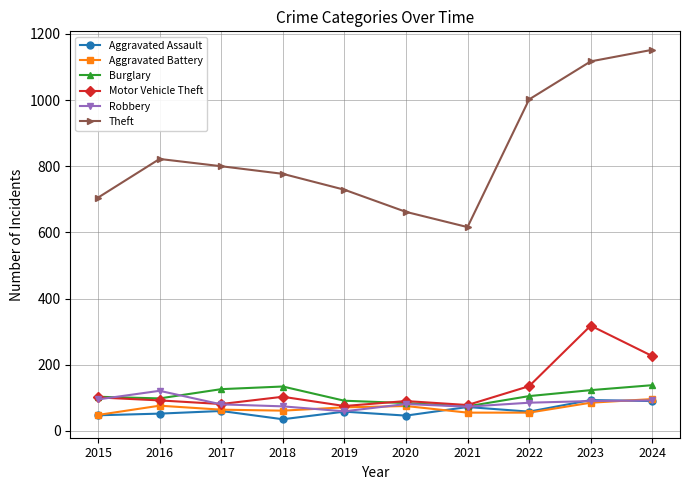

Where is the first local minimum for Motor Vehicle Theft?

2017